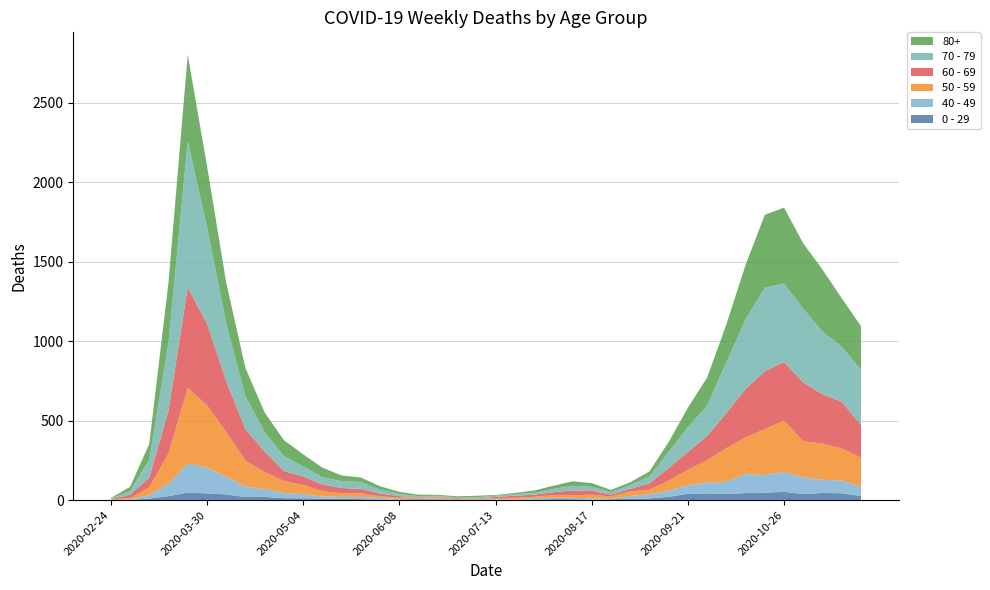

Reading left to right, extract all data points from this chart.

0 - 29: 1	0	10	25	47	42	36	19	20	12	11	10	8	6	2	4	6	5	2	1	2	1	3	6	6	2	5	9	11	20	40	38	39	44	46	52	38	45	43	25
40 - 49: 0	5	21	79	183	163	111	66	51	33	27	13	12	14	12	3	2	5	1	1	4	2	10	8	8	10	2	17	26	38	55	72	76	120	111	126	105	83	80	60
50 - 59: 3	7	48	190	475	392	281	163	106	75	57	33	23	23	9	10	8	9	3	5	6	12	8	16	16	22	15	28	28	64	95	142	212	230	290	322	227	228	202	182
60 - 69: 2	22	61	272	634	514	320	199	128	63	54	42	33	28	18	8	3	3	6	3	8	12	13	19	31	25	12	17	39	80	112	152	221	305	364	368	370	310	294	206
70 - 79: 4	22	113	427	920	608	365	206	123	94	63	47	43	43	24	14	6	5	5	8	7	11	11	21	29	25	16	24	43	102	157	191	318	439	526	495	464	394	346	348
80+: 3	27	100	377	544	385	255	178	123	100	76	59	36	28	22	13	9	6	7	9	5	7	15	20	28	23	14	17	33	61	122	176	239	342	458	477	411	390	305	273